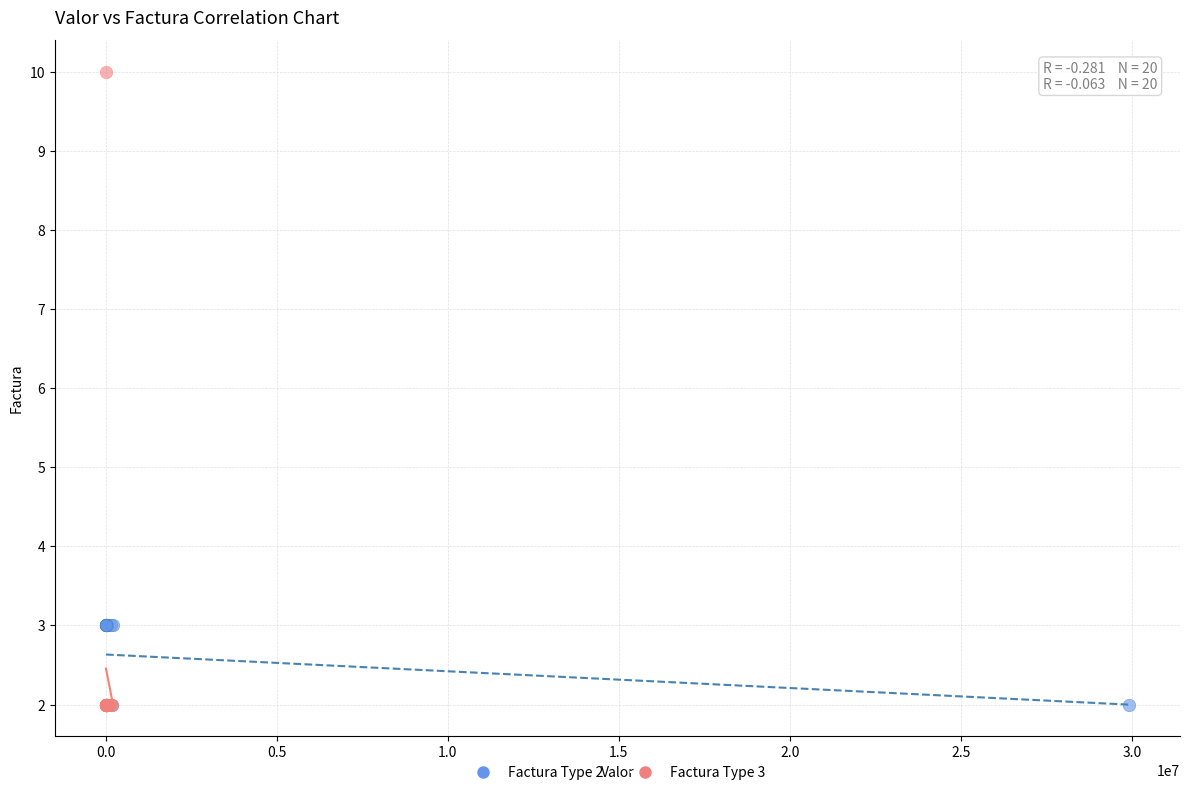

Which series contains the highest Y value?

Factura Type 3